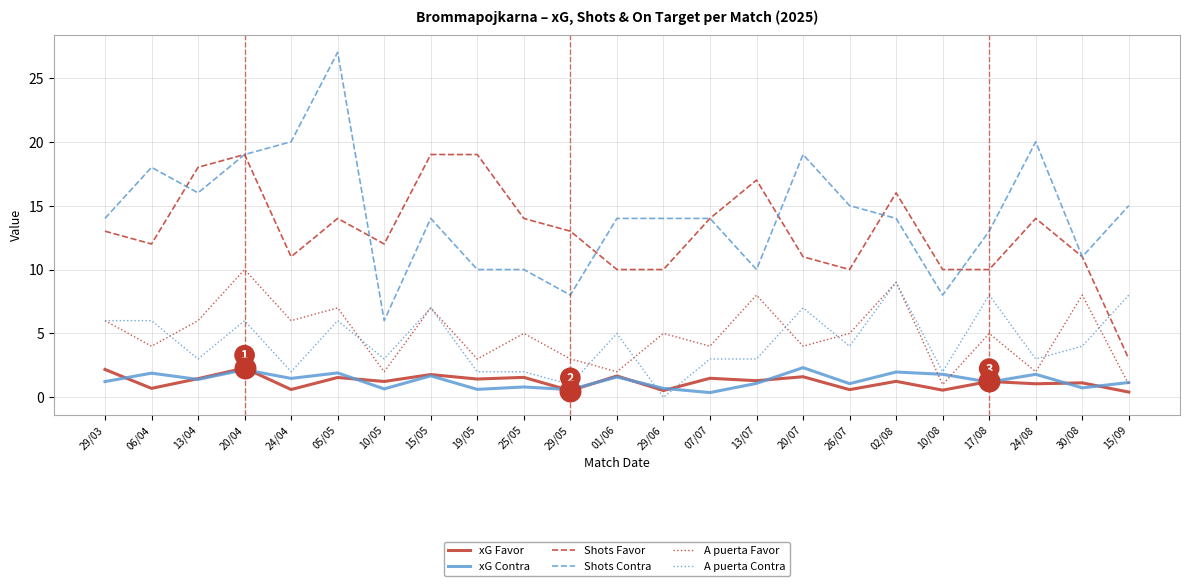

What is the total value across all series at 26/07?

35.7